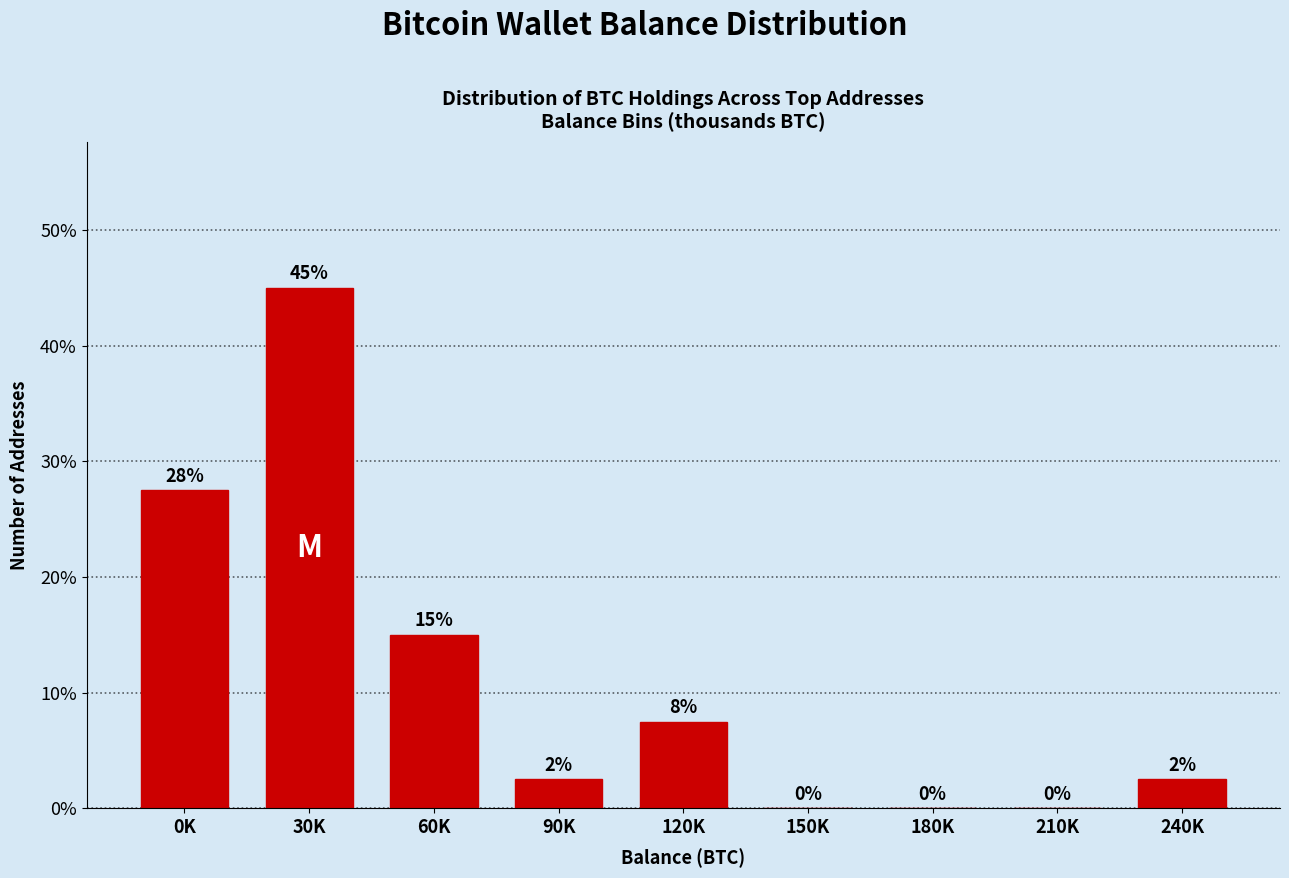

What is the sum of all values?

100.0